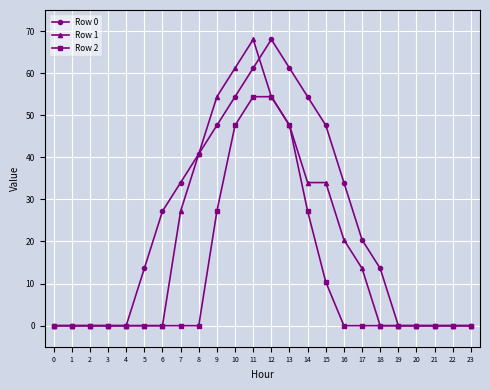

What is the difference between the highest and lowest values at 12?

13.6